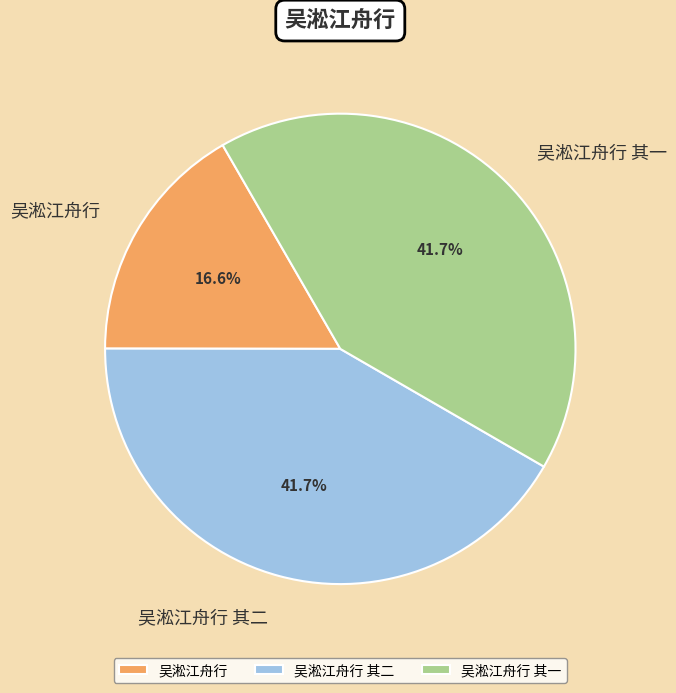

Is there a majority slice in this chart?

No